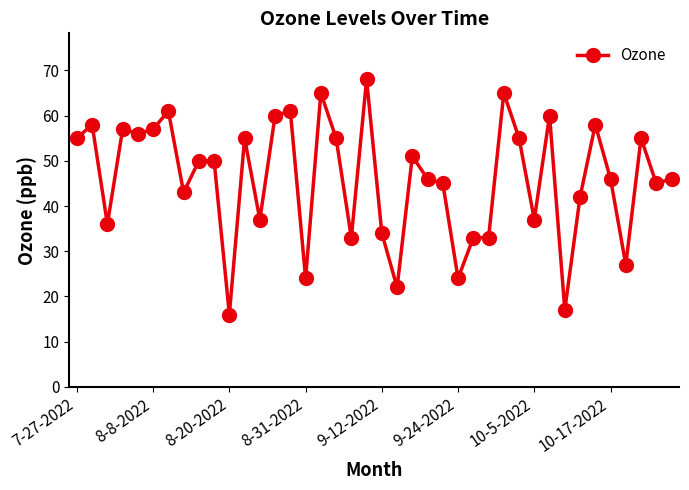

True or false: the data has more than 0 interior local peaks.

True